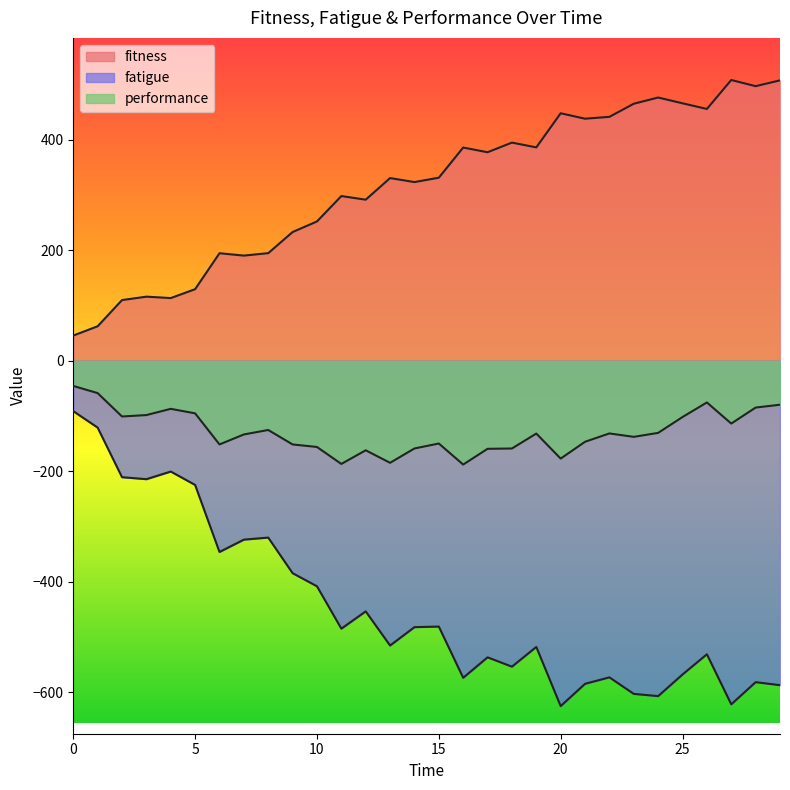

Is it true that fatigue equals -407.9 at 10?

True